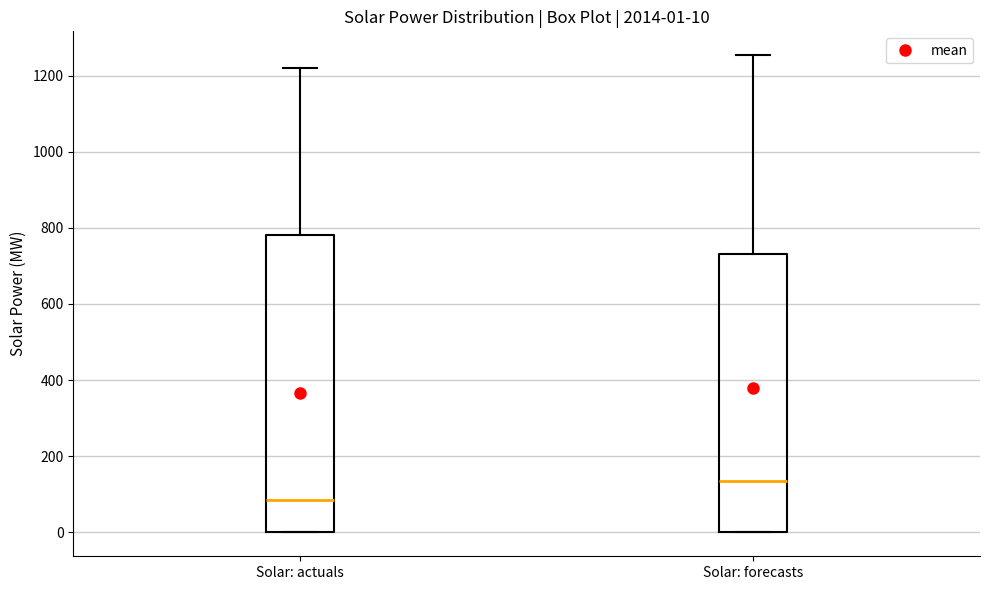

Which box has the highest median line?

Solar: forecasts